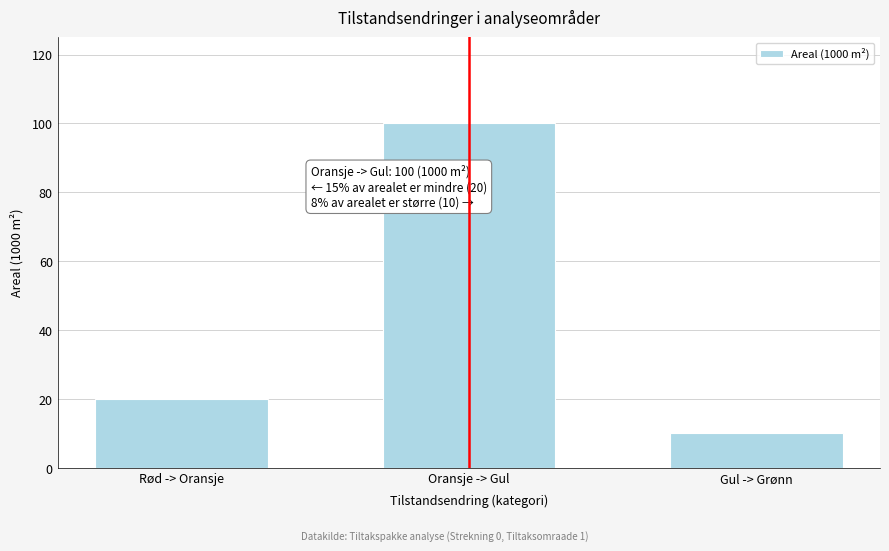

Reading left to right, list all the values displayed in this chart.

Rød -> Oransje=20	Oransje -> Gul=100	Gul -> Grønn=10